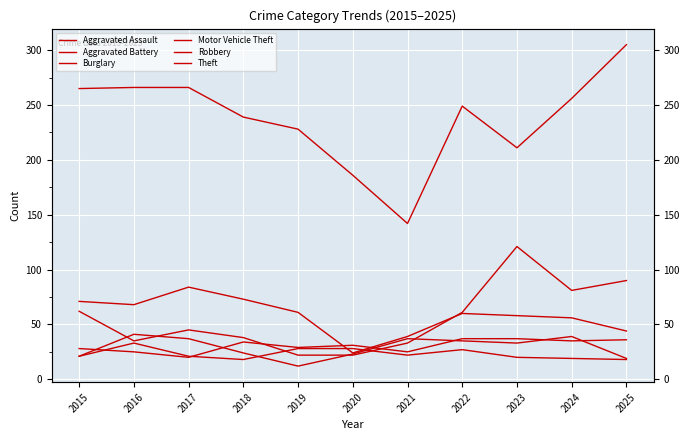

Reading left to right, what are all the values shown in this chart?

Aggravated Assault: 2015=28	2016=25	2017=20	2018=34	2019=29	2020=31	2021=25	2022=37	2023=37	2024=35	2025=36
Aggravated Battery: 2015=21	2016=33	2017=21	2018=18	2019=28	2020=28	2021=22	2022=27	2023=20	2024=19	2025=18
Burglary: 2015=71	2016=68	2017=84	2018=73	2019=61	2020=24	2021=39	2022=60	2023=58	2024=56	2025=44
Motor Vehicle Theft: 2015=62	2016=35	2017=45	2018=38	2019=22	2020=22	2021=33	2022=61	2023=121	2024=81	2025=90
Robbery: 2015=21	2016=41	2017=37	2018=24	2019=12	2020=23	2021=37	2022=35	2023=33	2024=39	2025=19
Theft: 2015=265	2016=266	2017=266	2018=239	2019=228	2020=186	2021=142	2022=249	2023=211	2024=256	2025=305